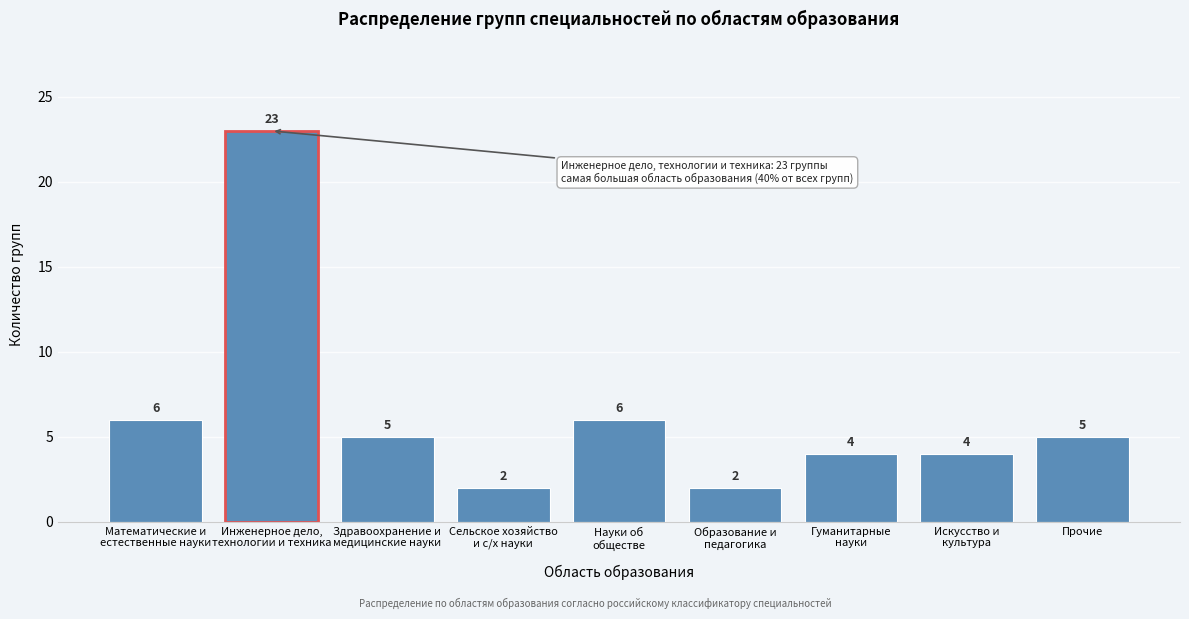

Reading left to right, transcribe all the data shown in this chart.

6	23	5	2	6	2	4	4	5